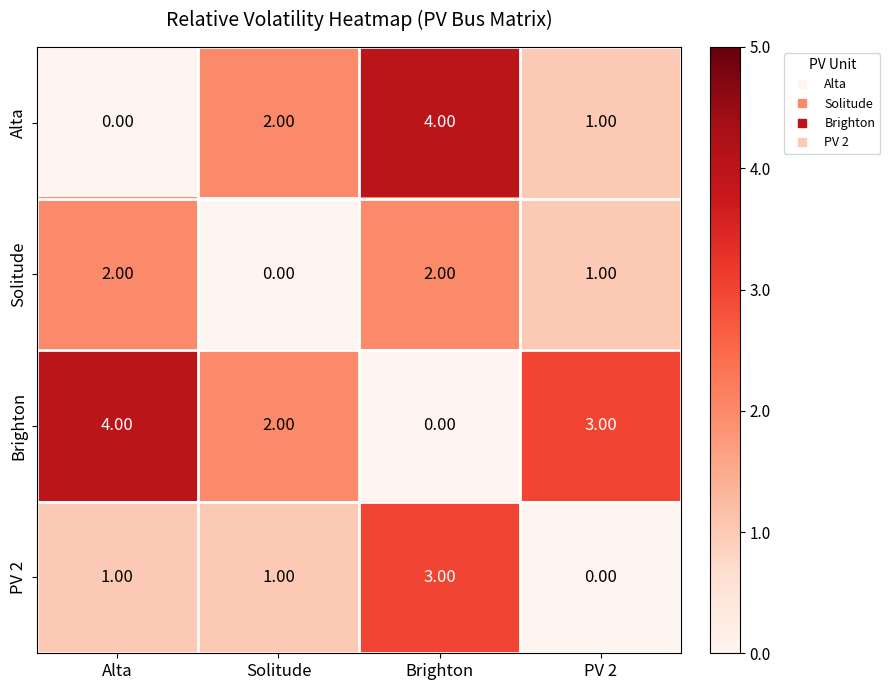

Rank the categories by Alta value from highest to lowest.

Brighton, Solitude, PV 2, Alta